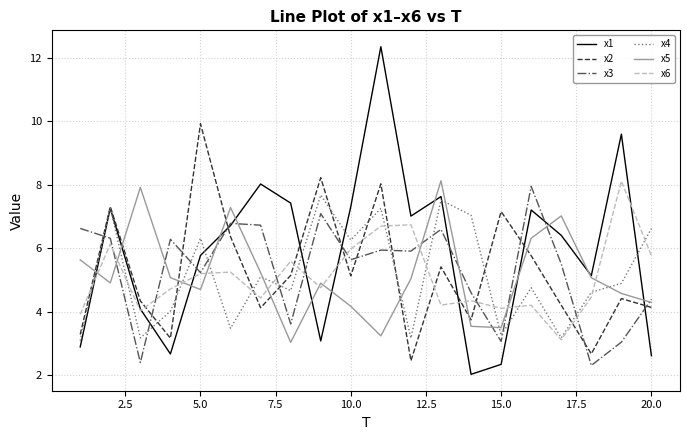

How many lines are shown in the chart?

6